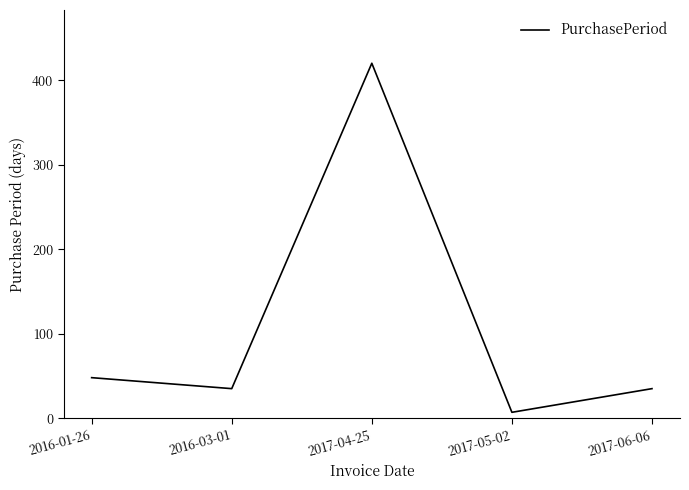

At which label is the value closest to 213?

2016-01-26